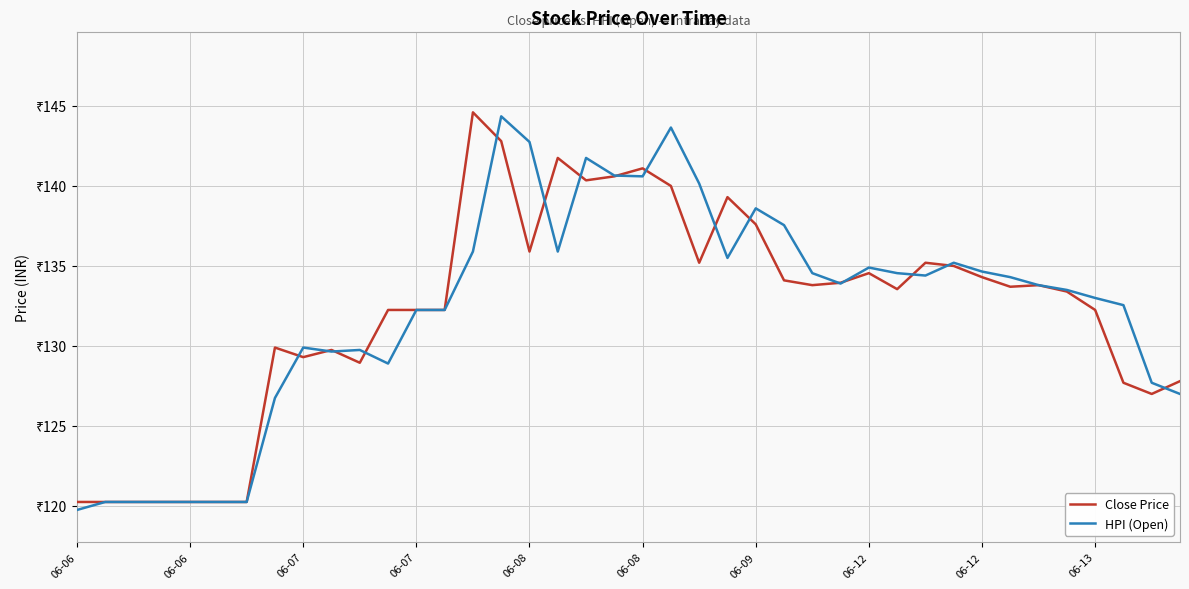

What are all the series names shown in the legend?

Close Price, HPI (Open)